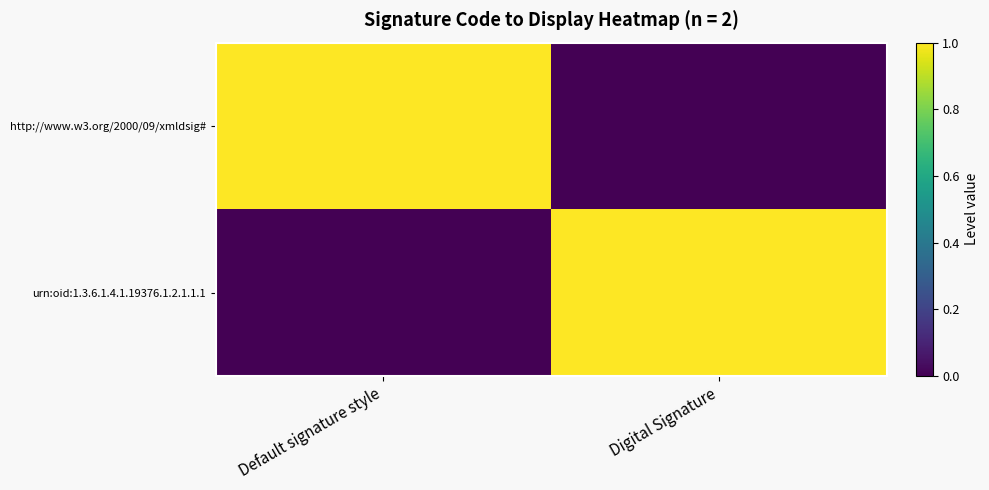

Rank the series by their maximum value, from lowest to highest.

http://www.w3.org/2000/09/xmldsig#, urn:oid:1.3.6.1.4.1.19376.1.2.1.1.1